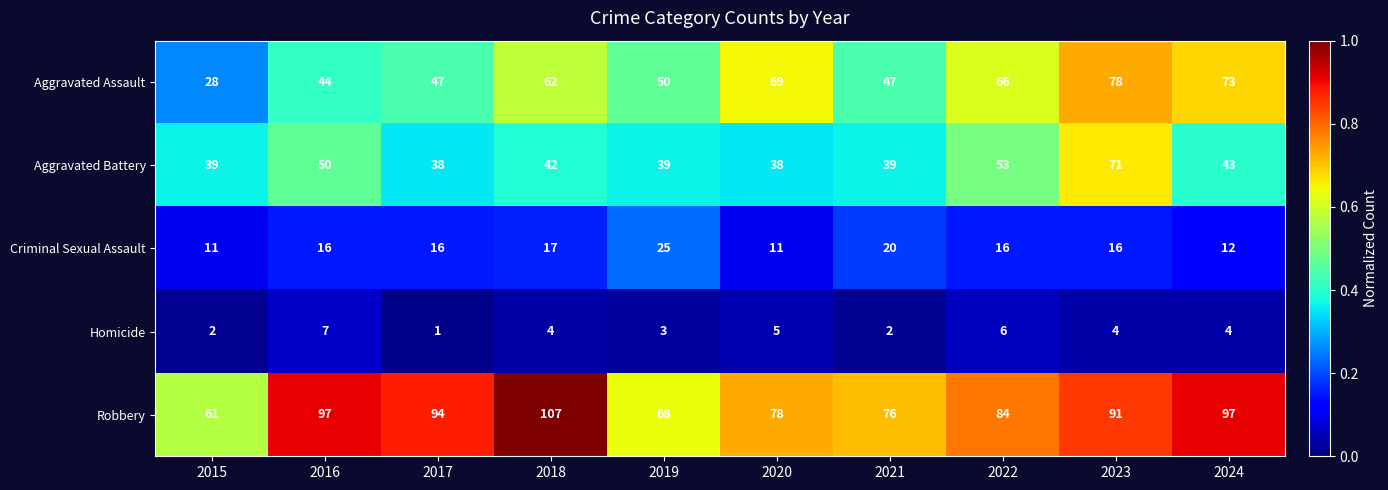

Is the value of Criminal Sexual Assault at 2019 greater than the value of Aggravated Battery at 2017?

No